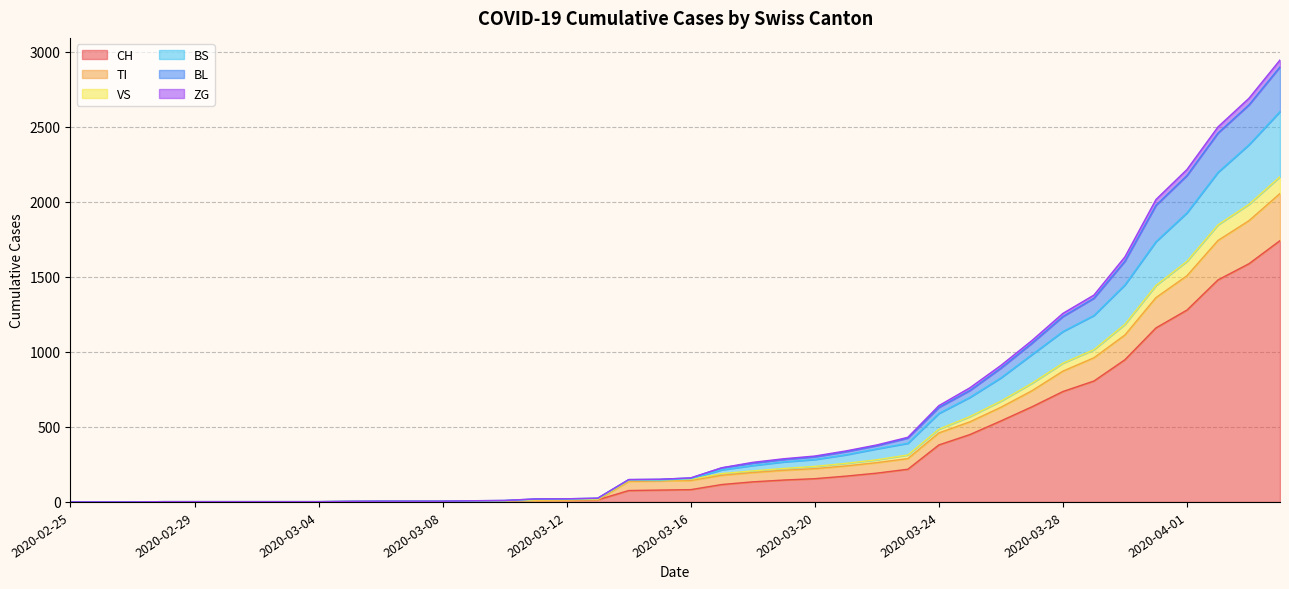

What position from the right is 2020-03-25?

11